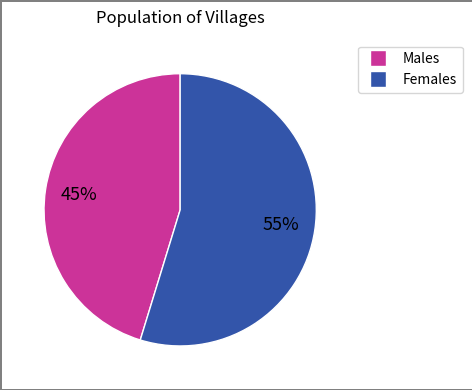

How many slices are in this pie chart?

2